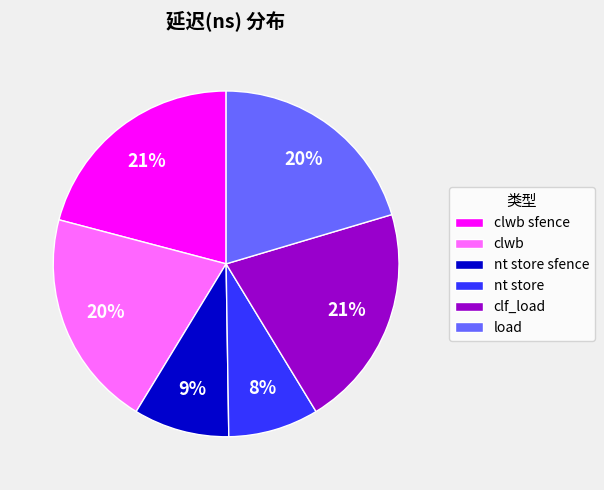

Count the number of slices in the pie.

6